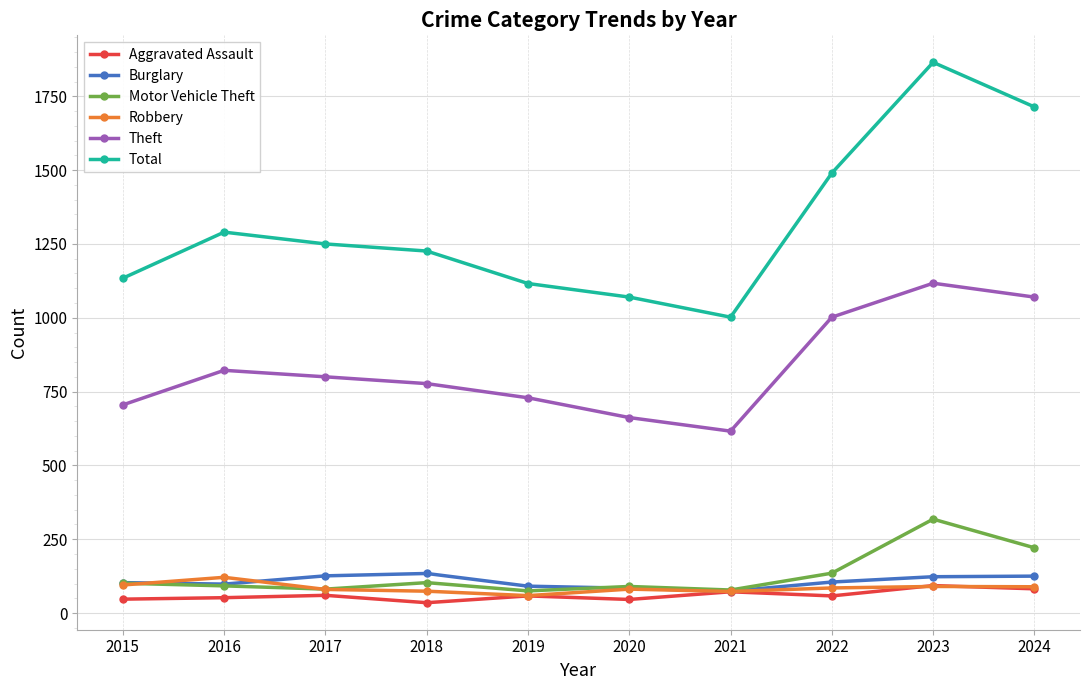

At which label does Total reach its minimum?

2021